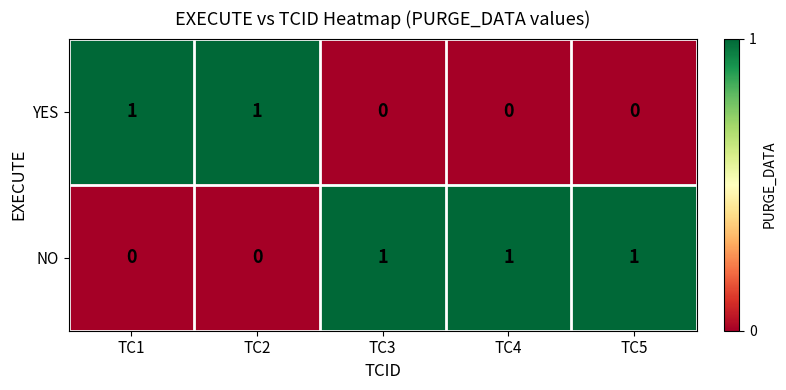

True or false: NO has a value of 1 at TC5.

True